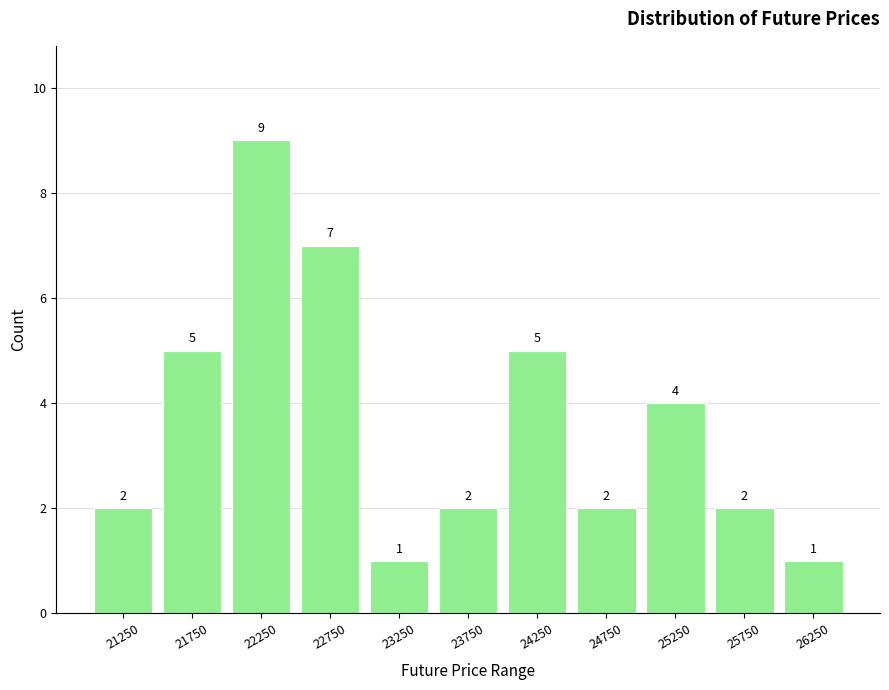

Which range on the x-axis has the tallest bar?

22000 to 22500